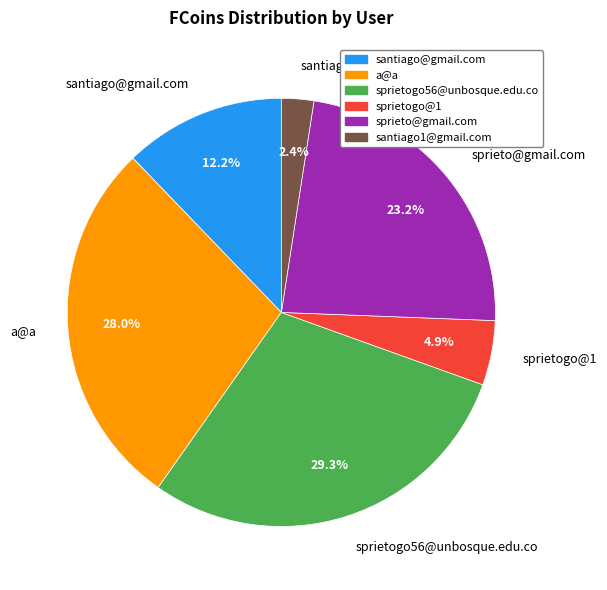

True or false: santiago1@gmail.com accounts for 2% of the total.

True